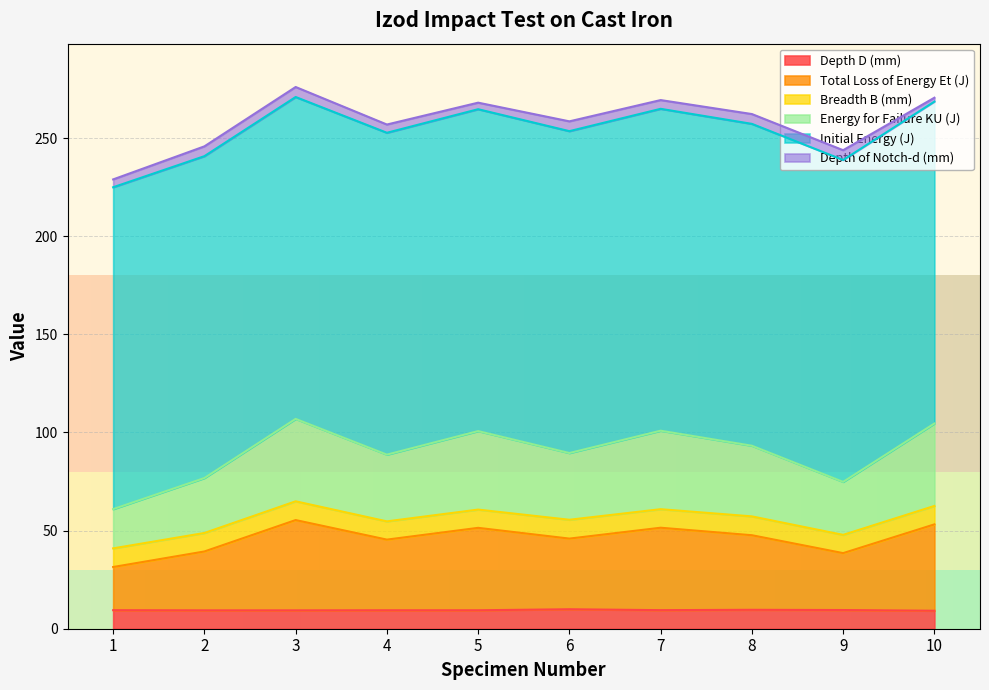

In Total Loss of Energy Et (J), how many points are higher than both neighbors (excluding endpoints)?

3